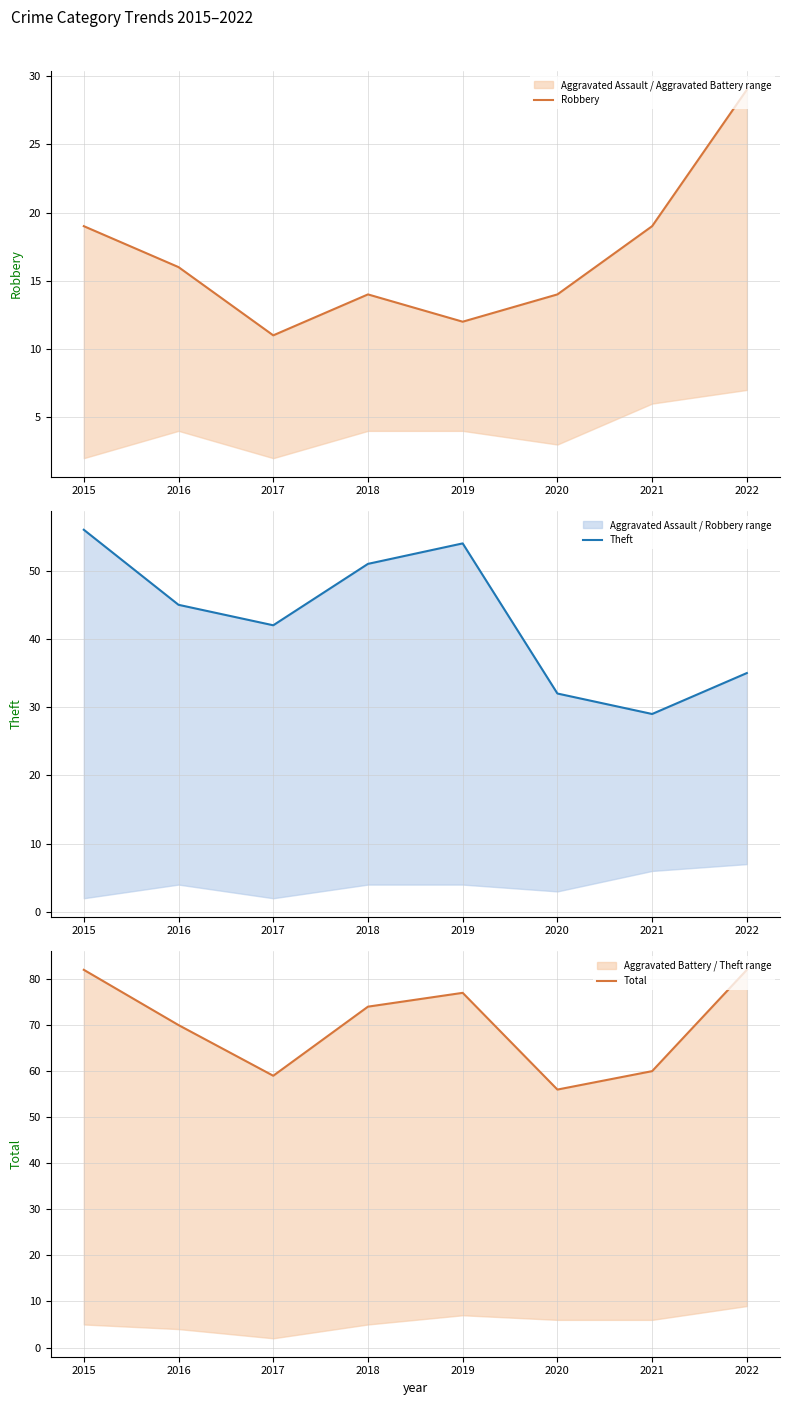

True or false: Robbery and Theft cross at least once.

False